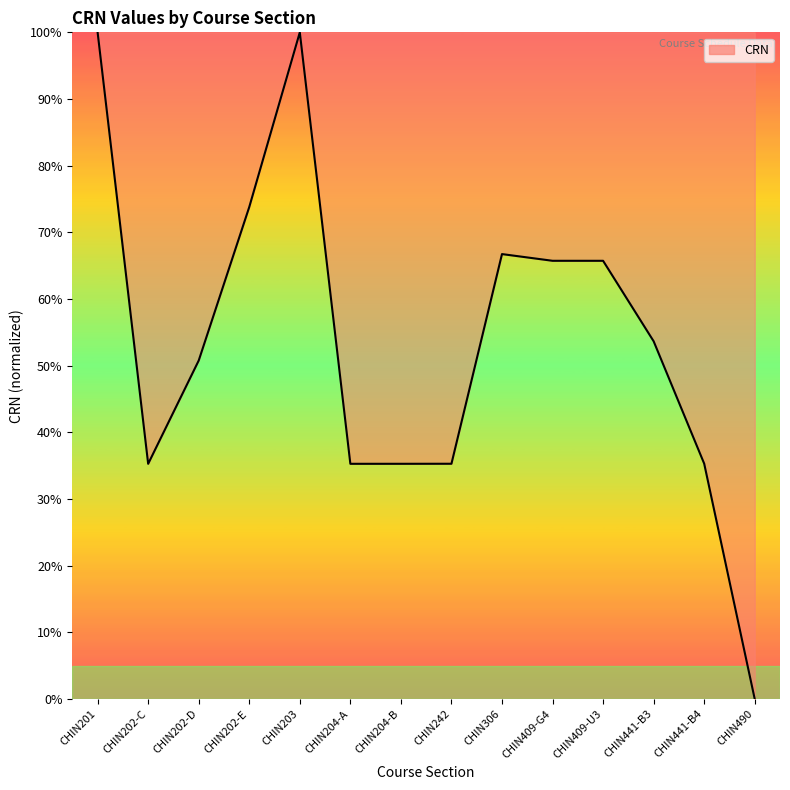

What is the difference between the values at CHIN204-A and CHIN202-E?

38.5